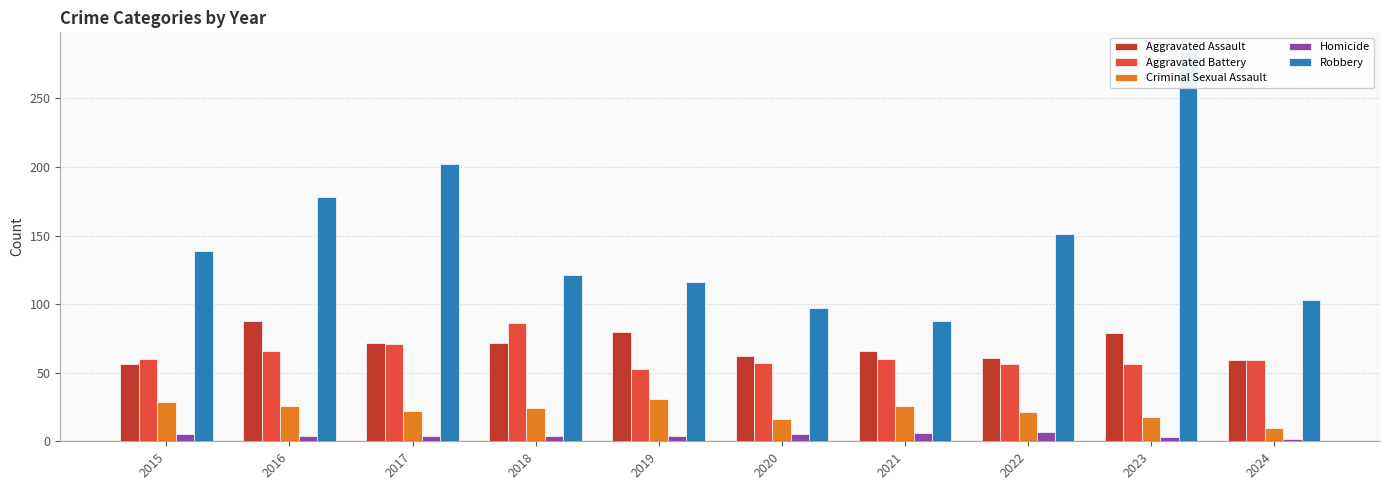

Is the value of Homicide at 2022 greater than the value of Aggravated Assault at 2018?

No